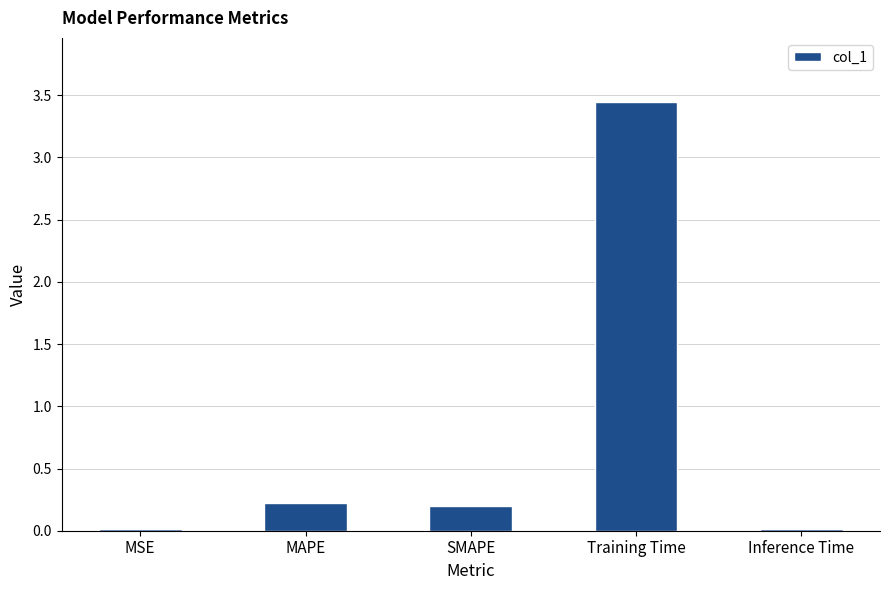

Is it true that the value at MSE is 0.0?

True